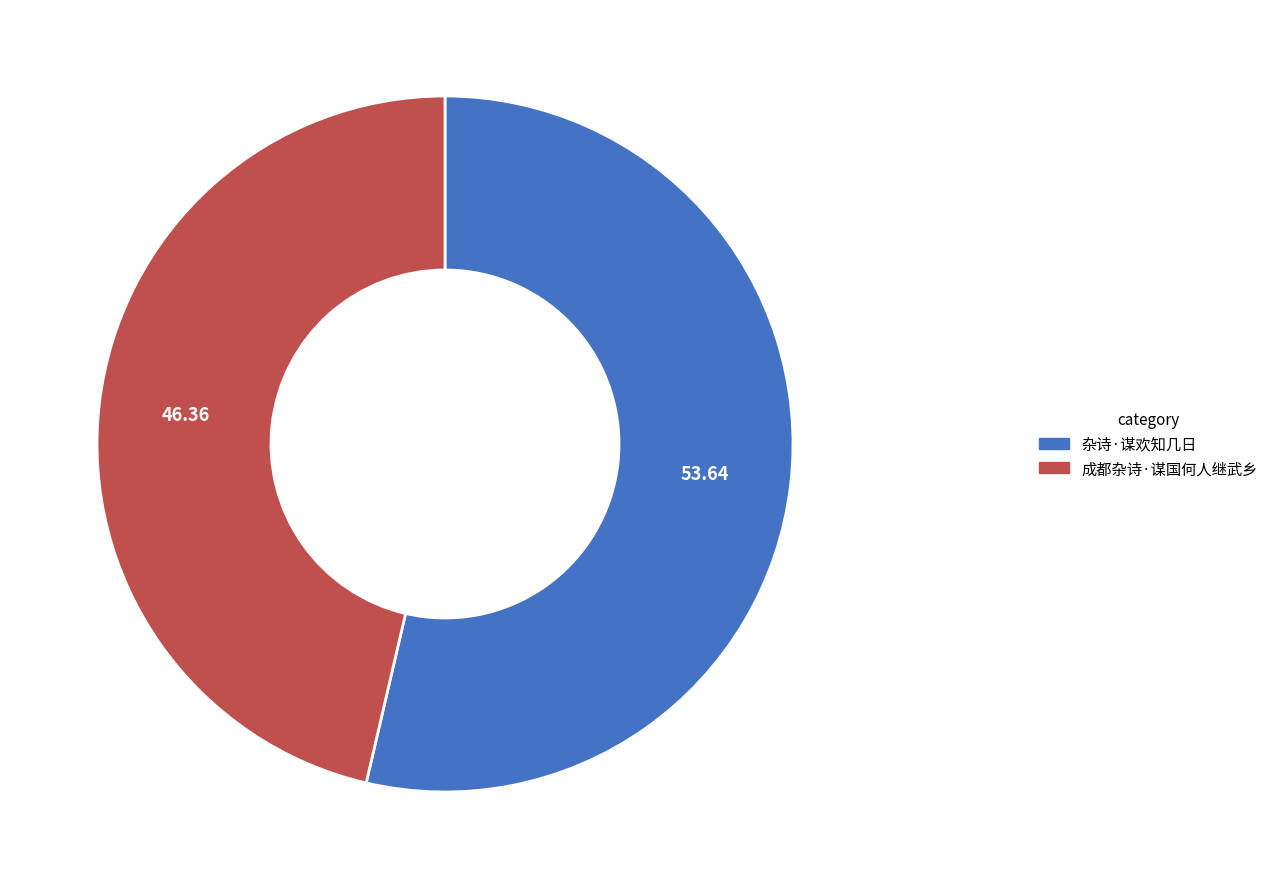

Is it true that 成都杂诗·谋国何人继武乡 is 46% of the pie?

True